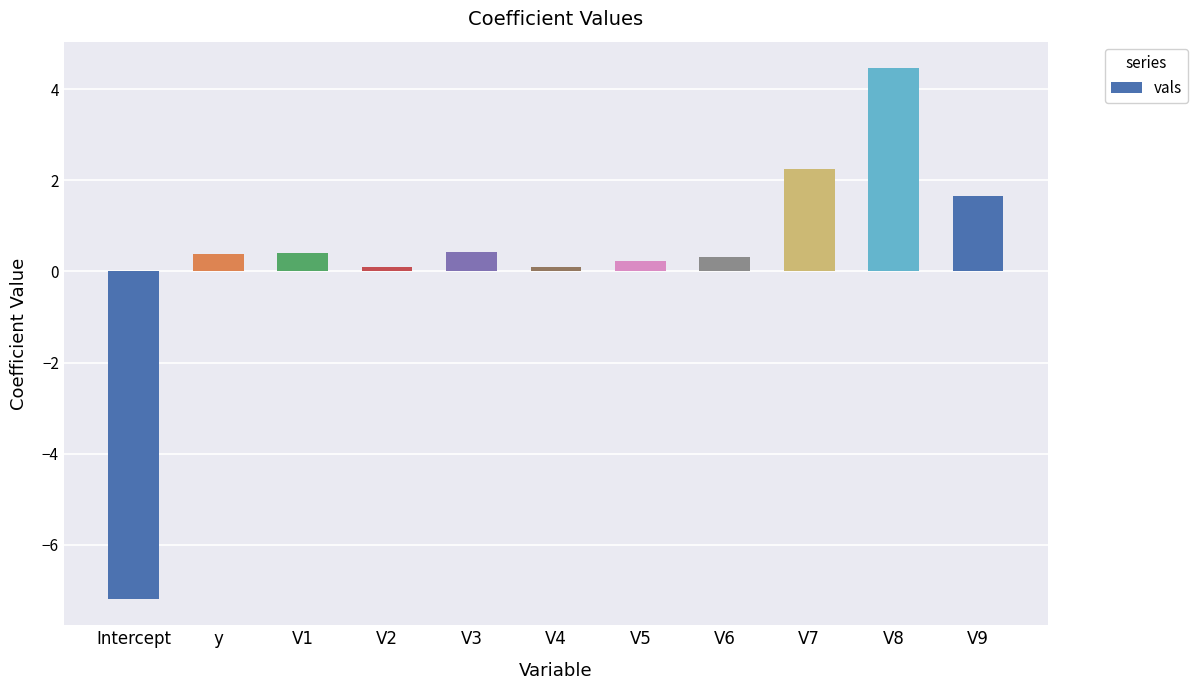

How many bars are there in total?

11